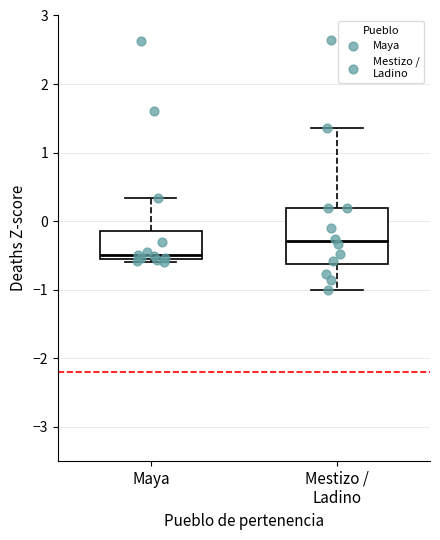

Where does the median line of the box for Mestizo / Ladino sit on the y-axis? The values are not printed on the chart, so give them approximately, as read against the axis.

-0.3